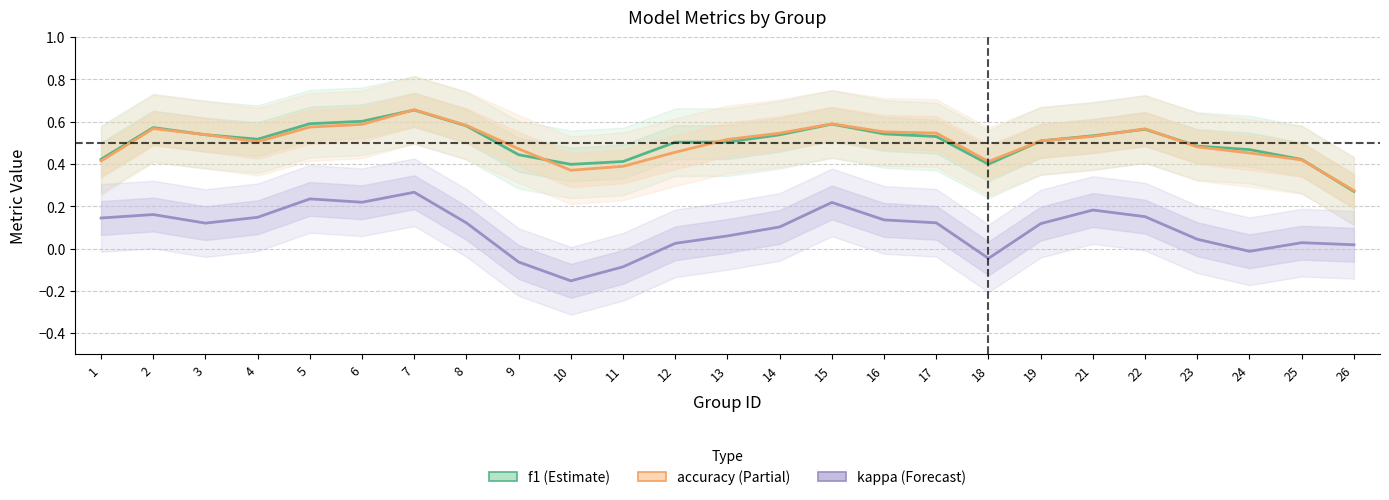

Which series has the largest total across all categories?

f1